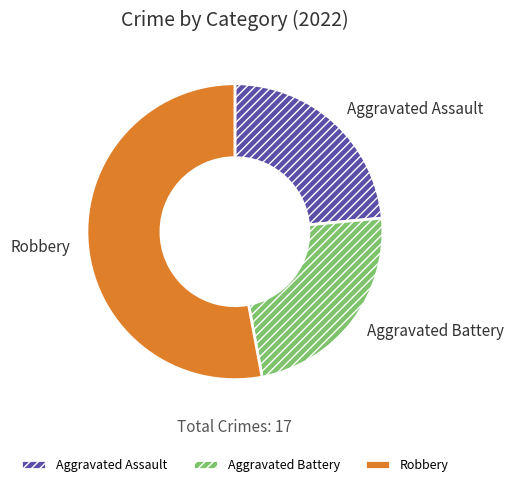

Which category accounts for the majority?

Robbery